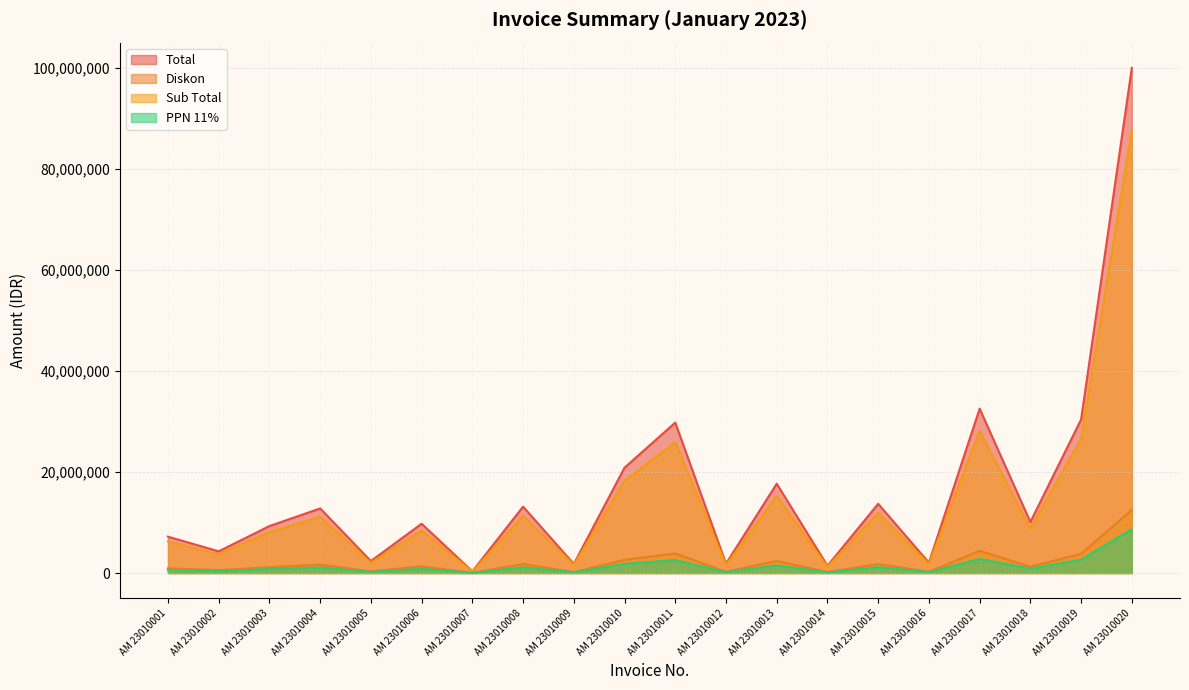

At which category does Diskon reach its first local peak?

AM 23010004